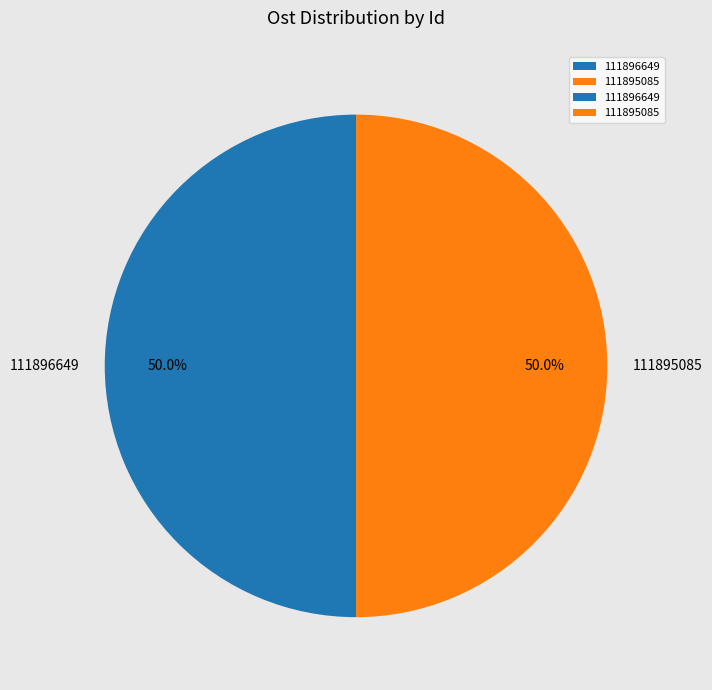

What is the ratio of the value at 111896649 to the value at 111895085?

1.0